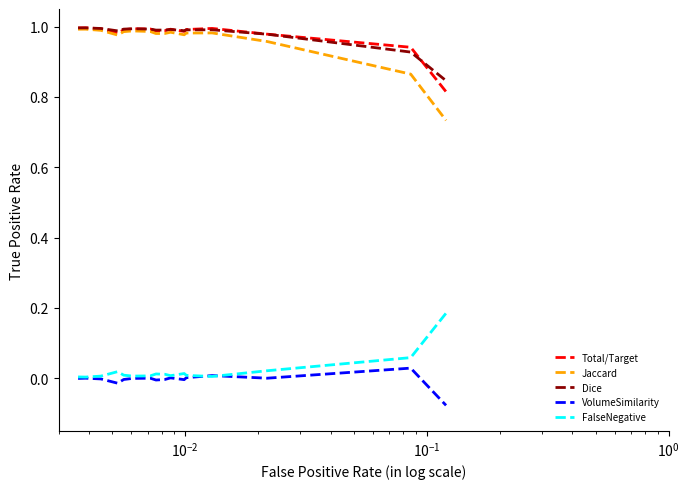

In Jaccard, how many points are higher than both neighbors (excluding endpoints)?

4